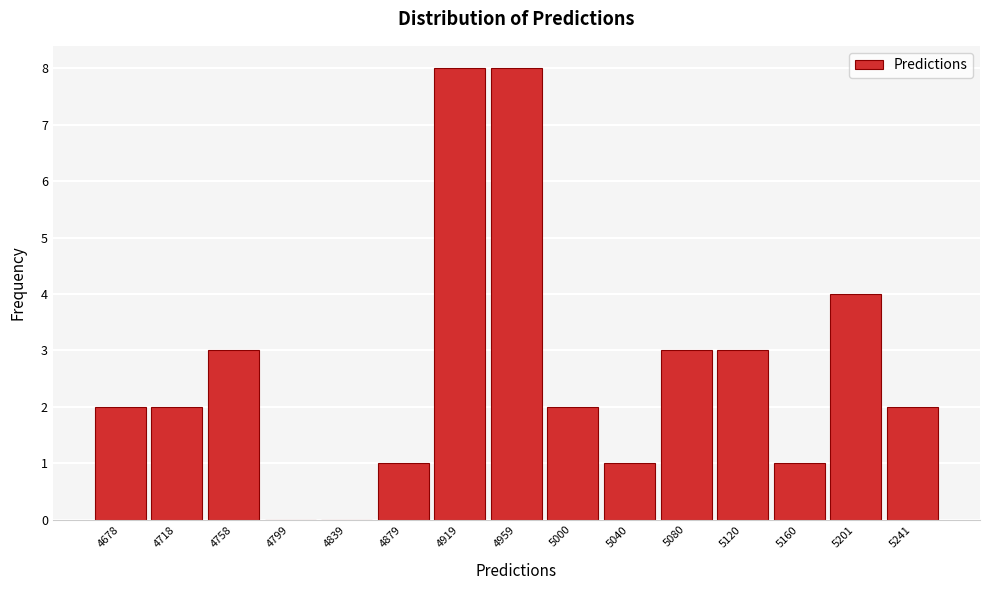

Reading right to left, transcribe all the data shown in this chart.

5241=2	5201=4	5160=1	5120=3	5080=3	5040=1	5000=2	4959=8	4919=8	4879=1	4839=0	4799=0	4758=3	4718=2	4678=2